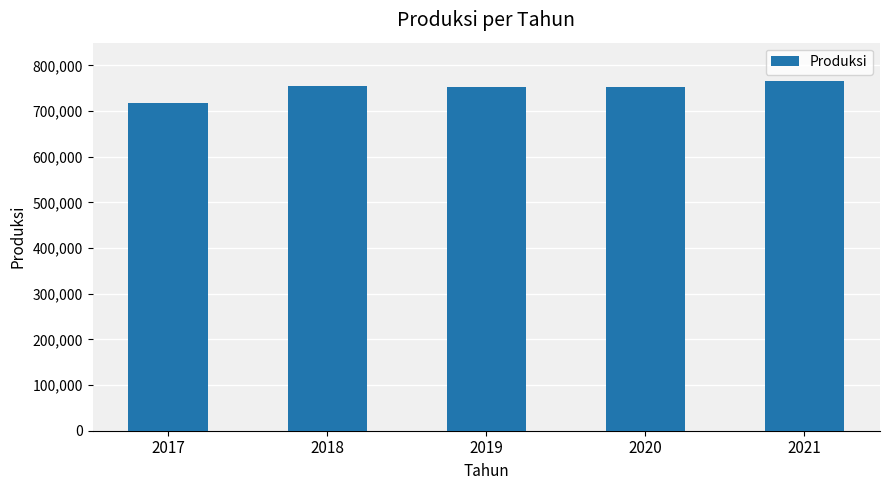

What is the greatest value displayed?

765415